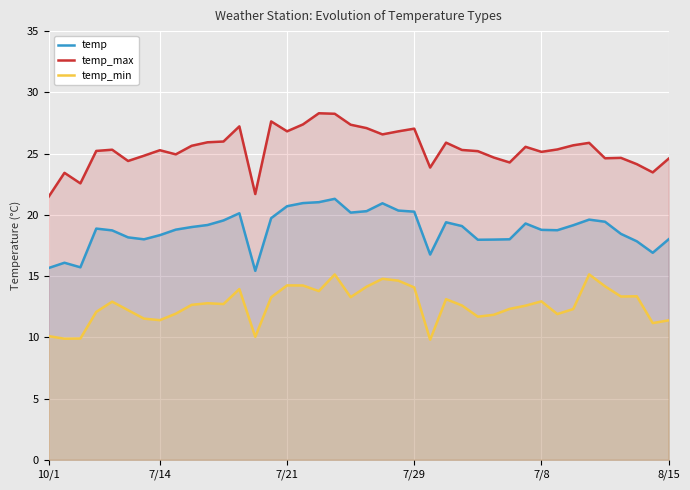

How many interior local valleys does the temp_min series have?

11